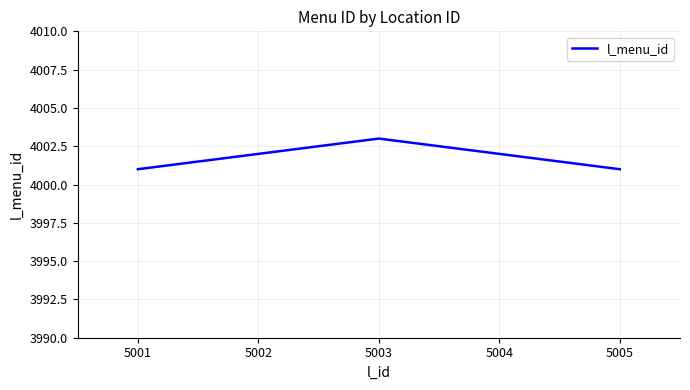

Between 5002 and 5005, which is larger?

5002